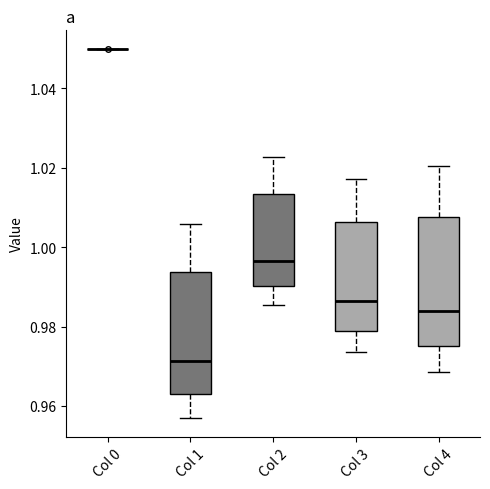

Reading left to right, read every box against the y-axis: the position of its median line, the range the box covers, and the ends of its whiskers. The values are not printed on the chart, so give them approximately, as read against the axis.

Col 0: box collapsed to a line at 1.050, whiskers 1.050 to 1.050
Col 1: median 0.972, box 0.964 to 0.994, whiskers 0.956 to 1.006
Col 2: median 0.996, box 0.990 to 1.014, whiskers 0.986 to 1.022
Col 3: median 0.986, box 0.978 to 1.006, whiskers 0.974 to 1.018
Col 4: median 0.984, box 0.976 to 1.008, whiskers 0.968 to 1.020